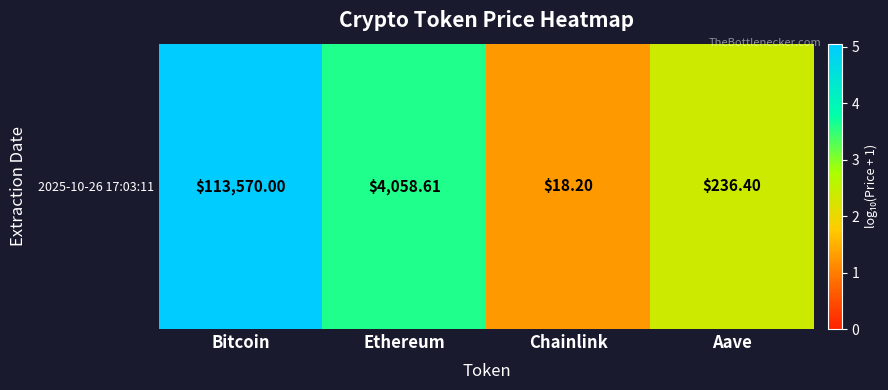

Reading right to left, extract all data points from this chart.

Aave=2.4	Chainlink=1.3	Ethereum=3.6	Bitcoin=5.1